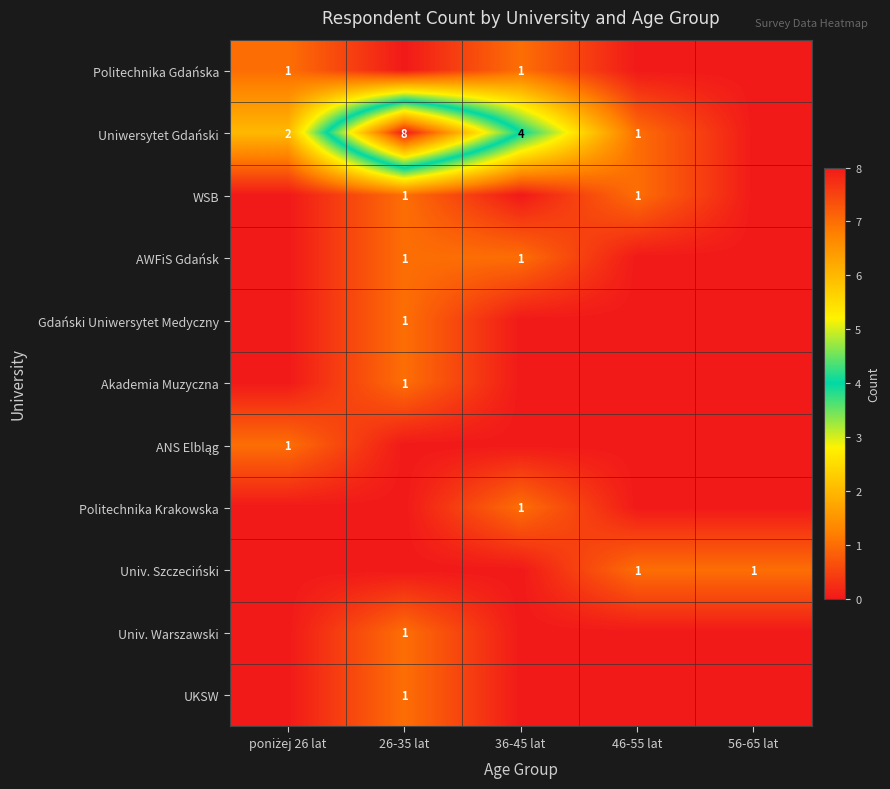

The value of Univ. Warszawski at 26-35 lat is 1. True or false?

True